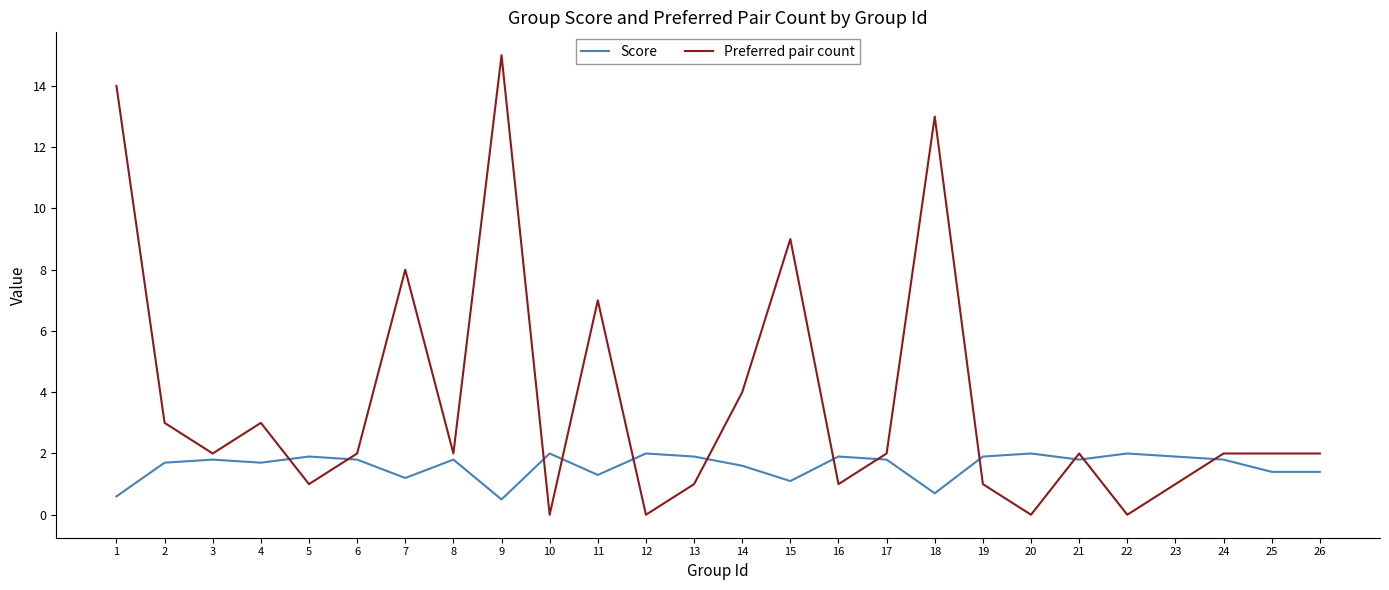

What is the difference between the maximum and minimum values in the Preferred pair count series?

15.0